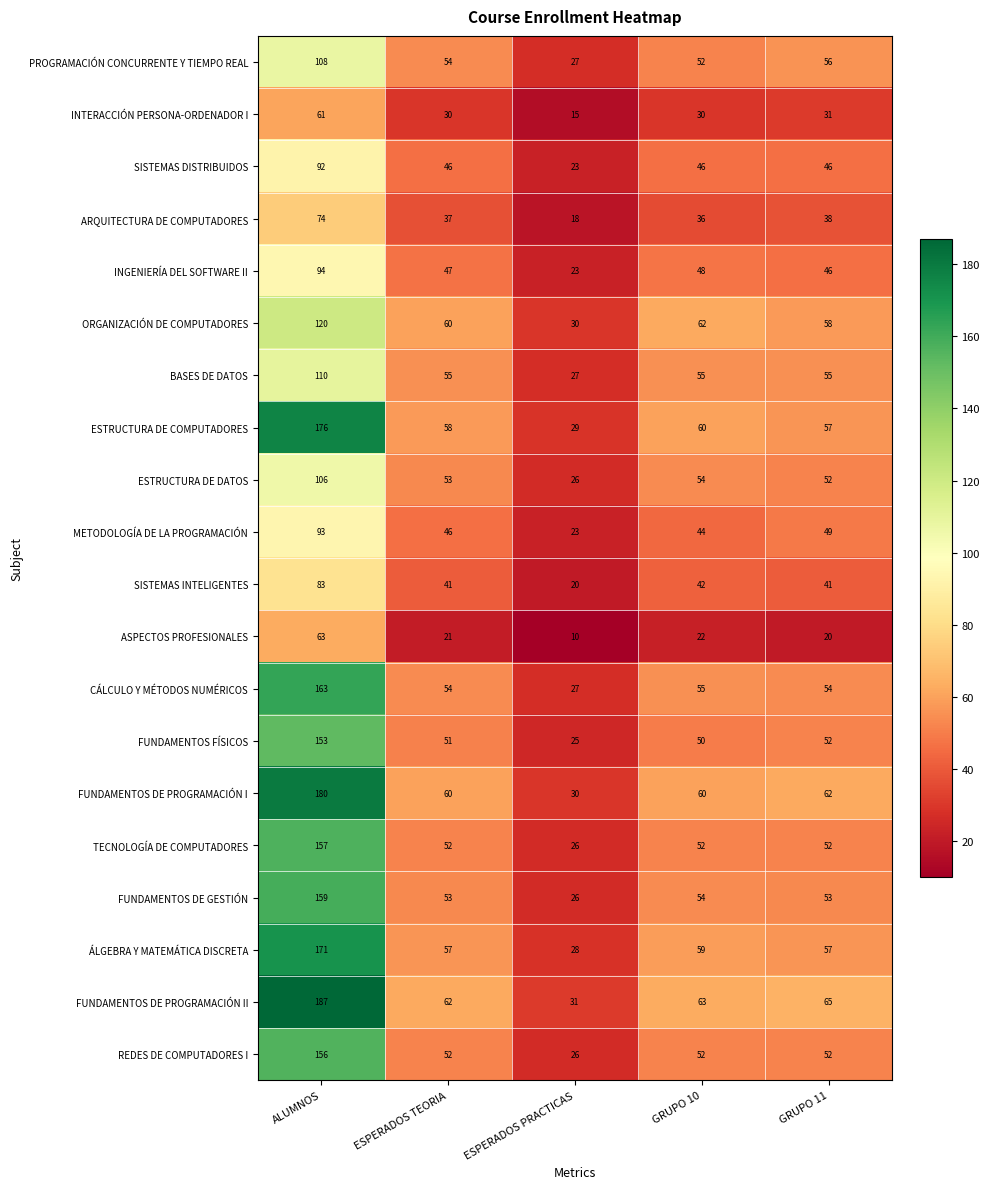

Count the number of categories in the chart.

5